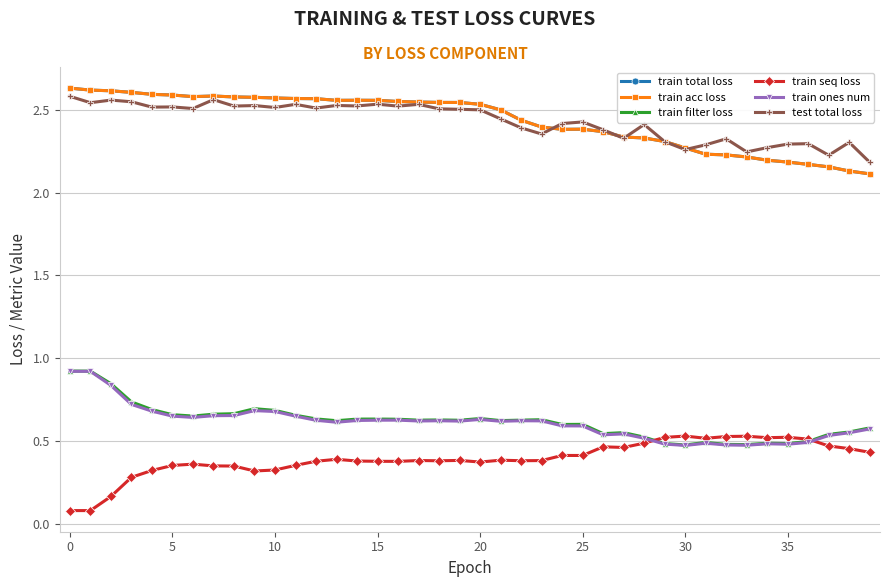

True or false: train acc loss and train ones num intersect in this chart.

False